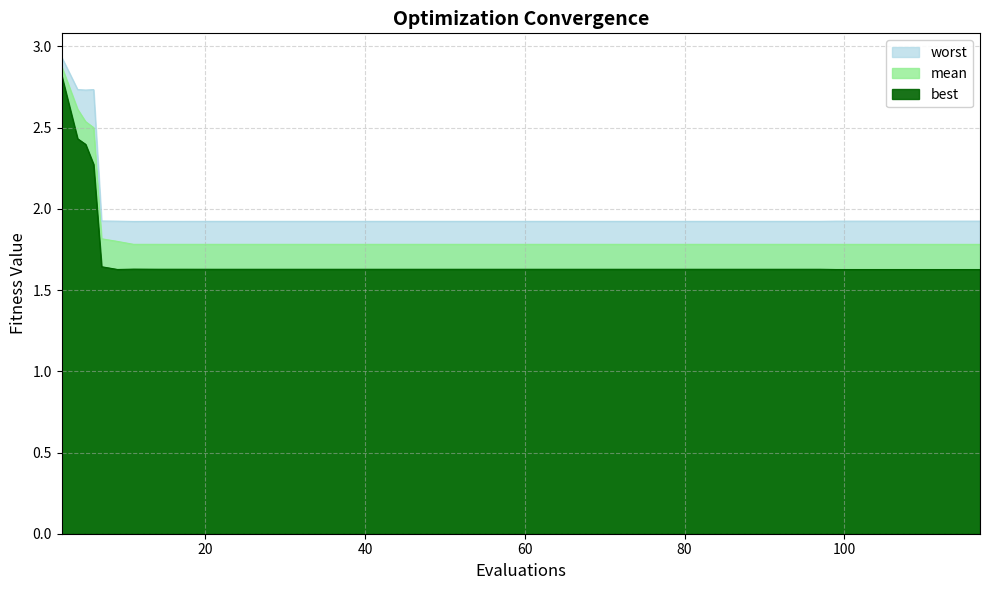

What is the difference between the highest and lowest values at worst?

0.5